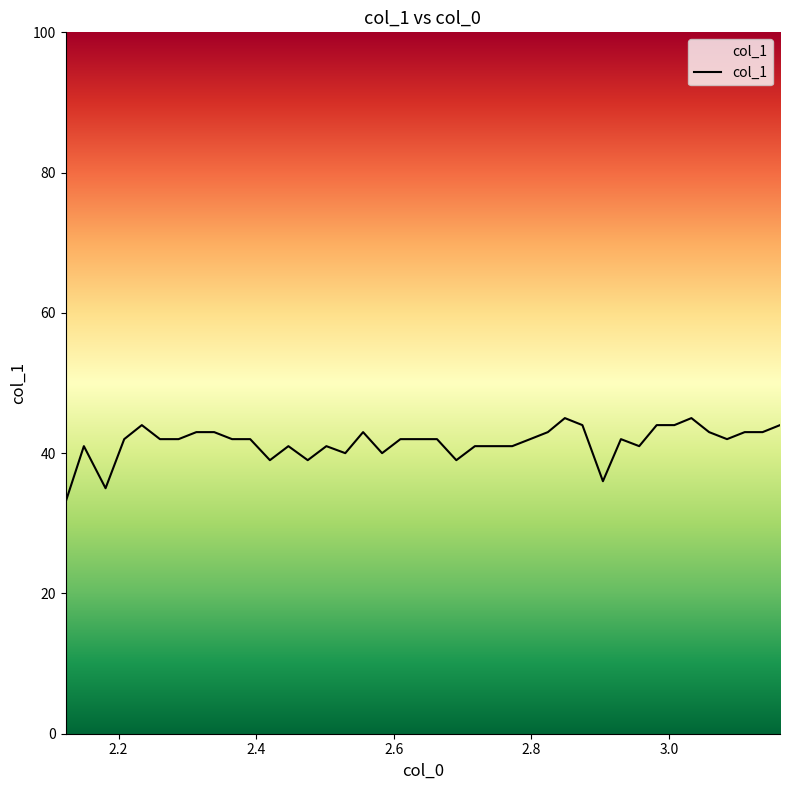

What is the difference between the maximum and minimum values?

12